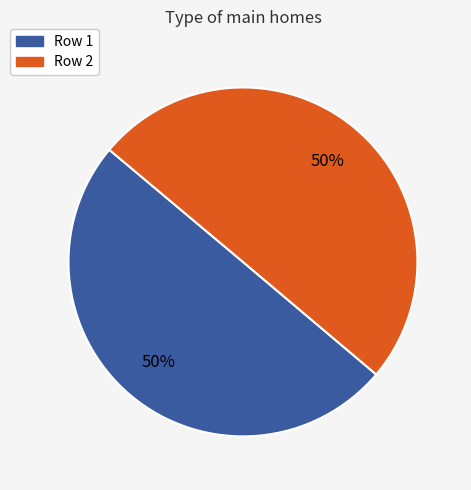

To the nearest percent, what is the average slice percentage?

50%